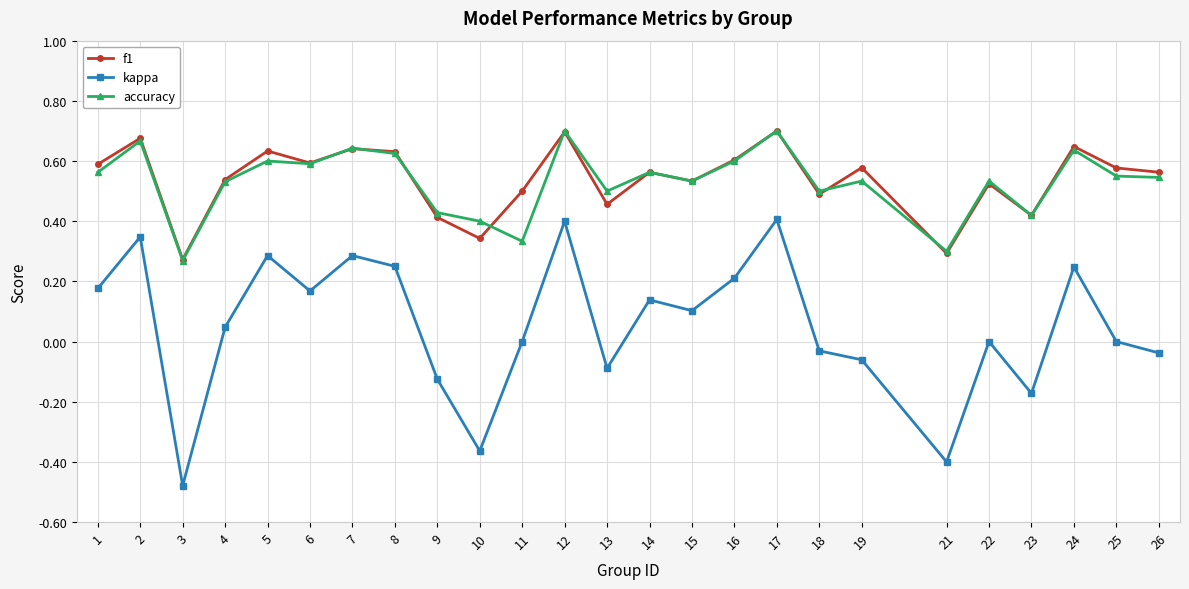

Count the accuracy values in the range 0 to 1.

25